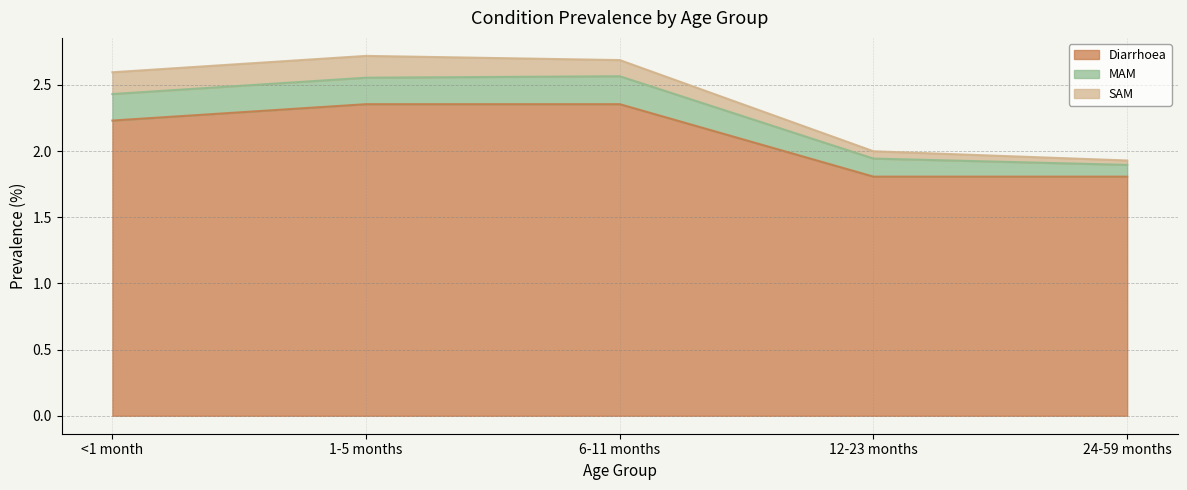

What is the total value across all series at <1 month?

2.6